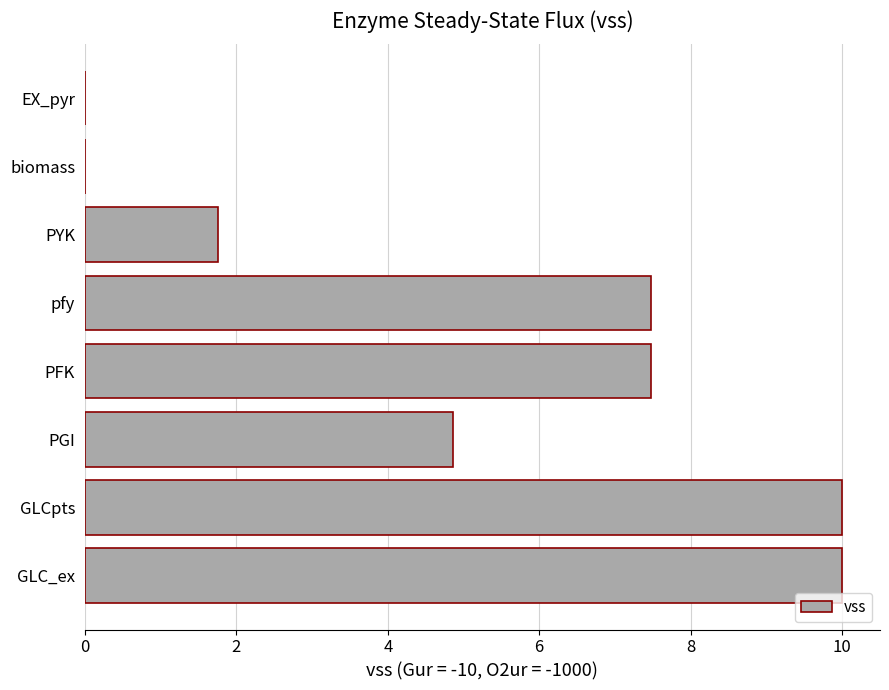

What is the average value?

5.2